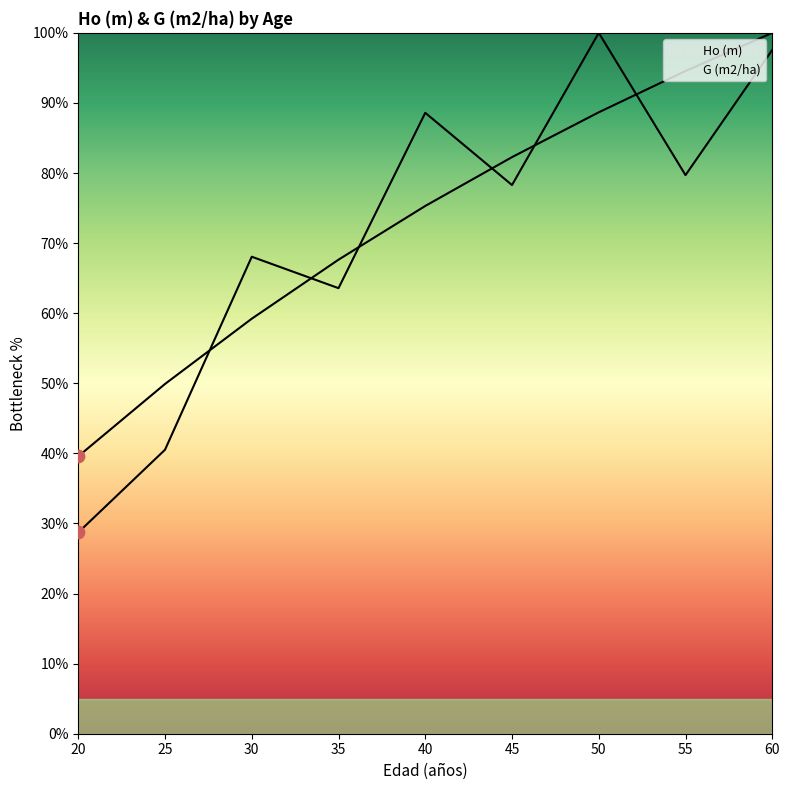

What are all the series names shown in the legend?

Ho (m), G (m2/ha)